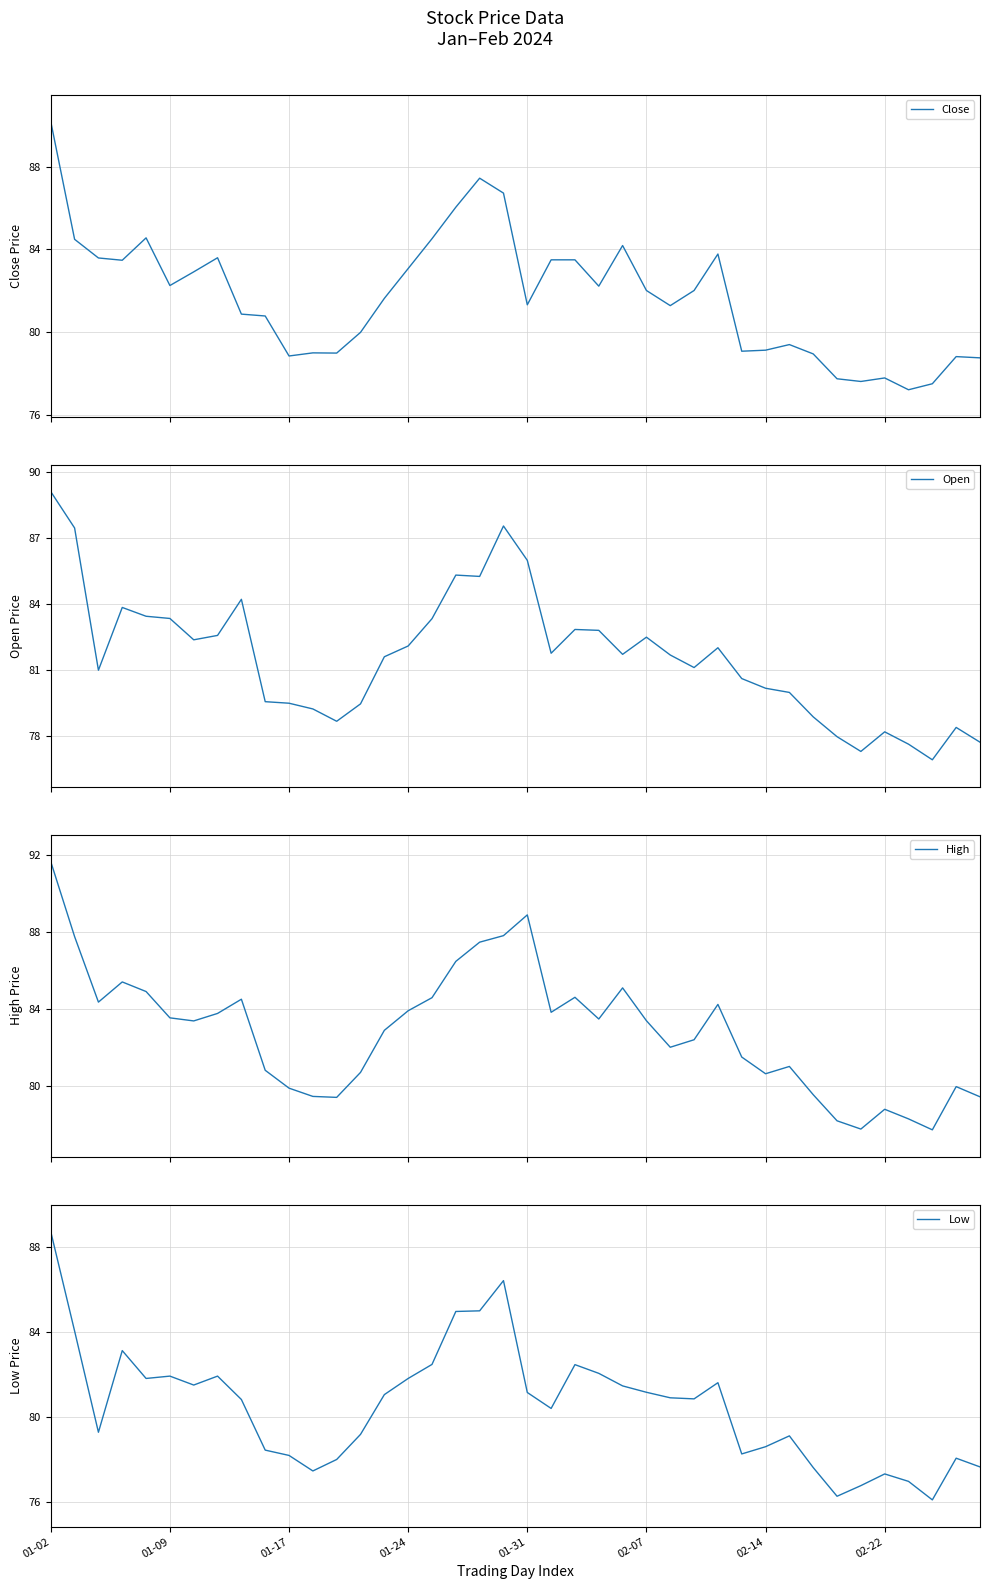

Rank the series by their maximum value, from highest to lowest.

High, Close, Open, Low